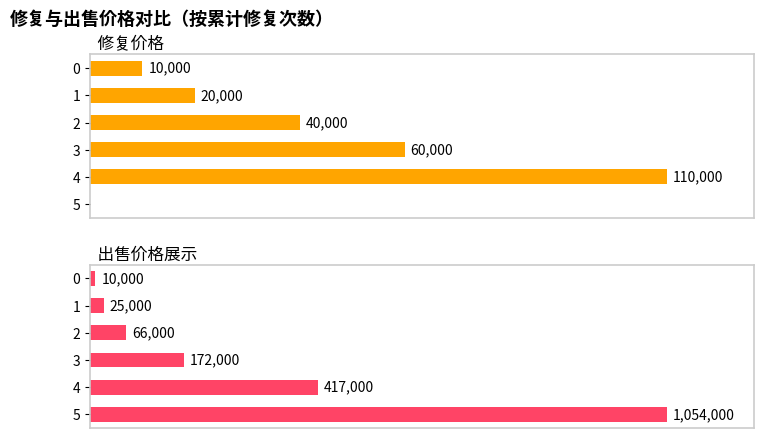

How many groups of bars are there?

6